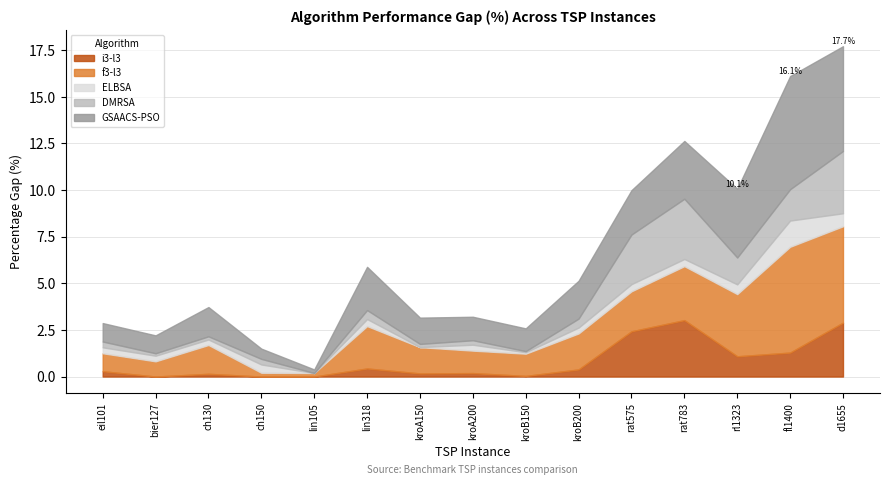

What value does the f3-l3 series have at bier127?

0.8